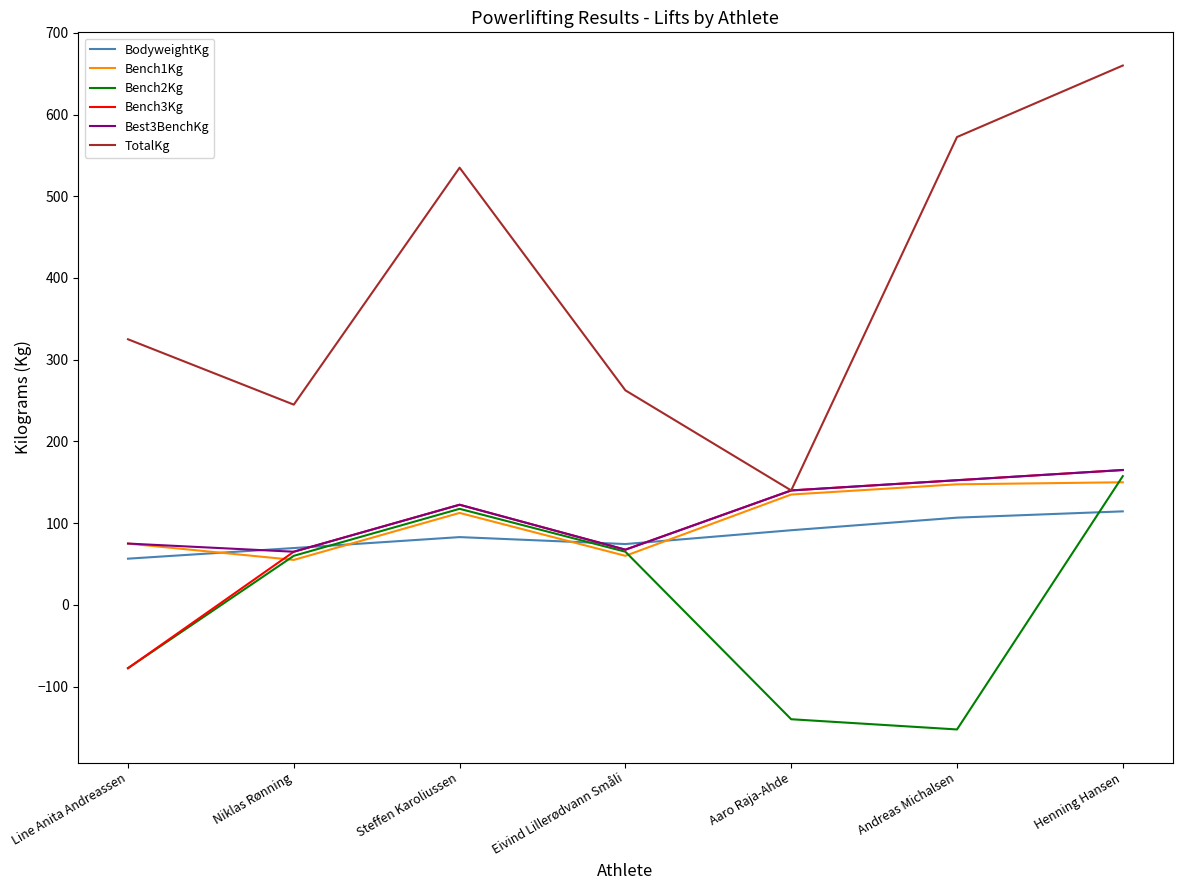

True or false: BodyweightKg has a value of 42.2 at Aaro Raja-Ahde.

False